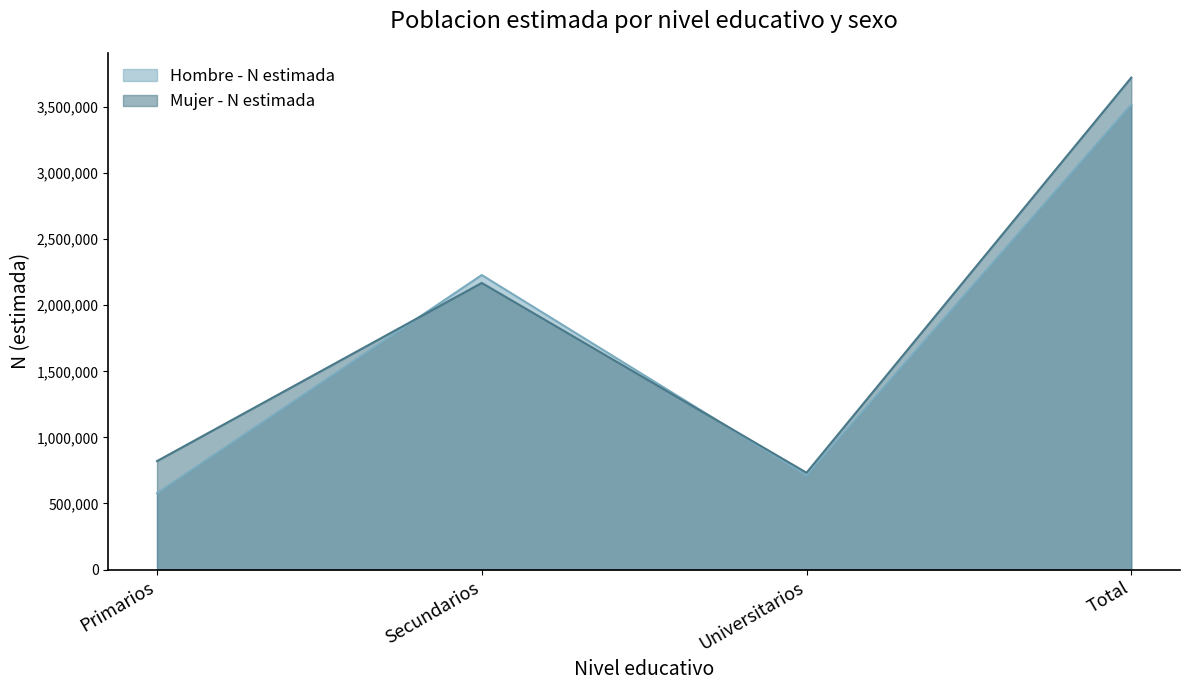

Reading right to left, extract all data points from this chart.

Hombre - N estimada: Total=3517729	Universitarios=711587	Secundarios=2228600	Primarios=577542
Mujer - N estimada: Total=3722243	Universitarios=732768	Secundarios=2168867	Primarios=820608